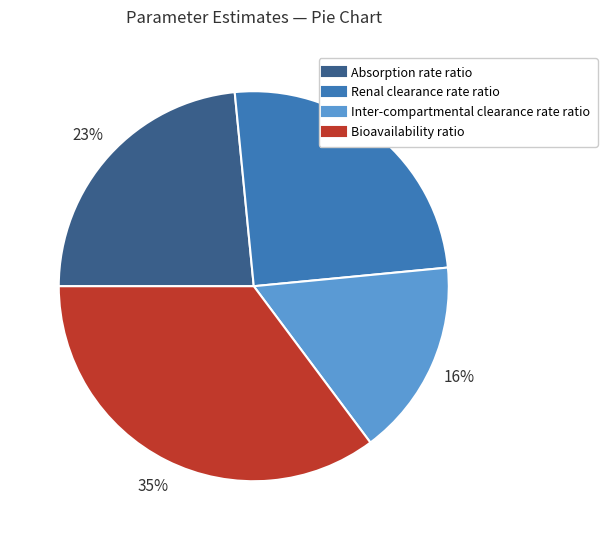

What is the largest slice in the pie chart?

Bioavailability ratio